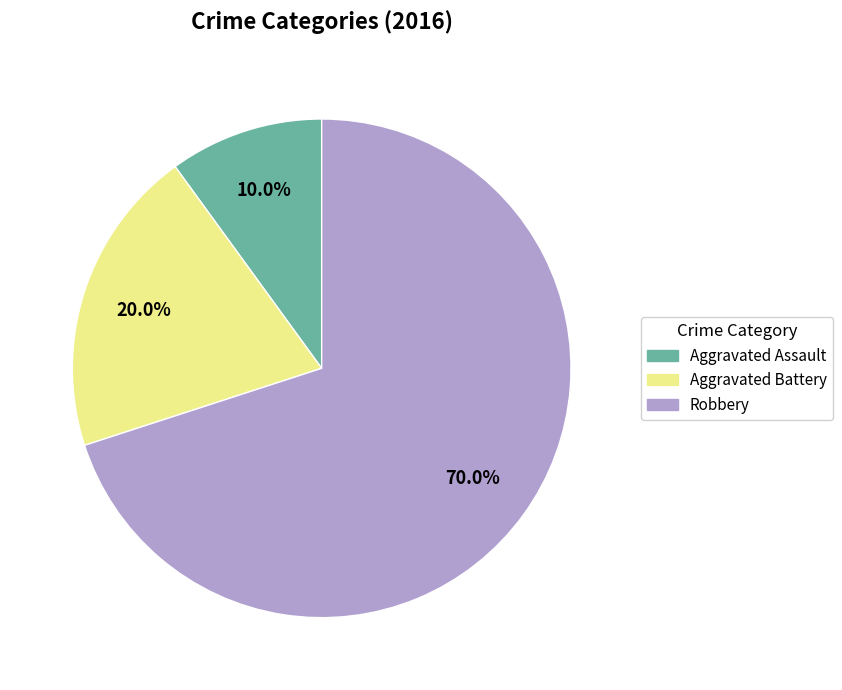

The Aggravated Assault slice represents 10% of the pie. True or false?

True